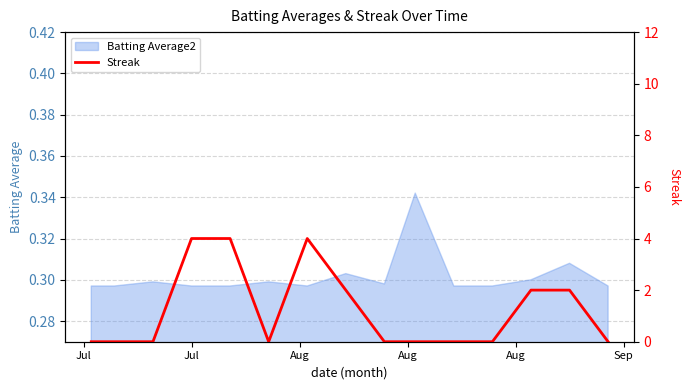

What is the sum of all values?

18